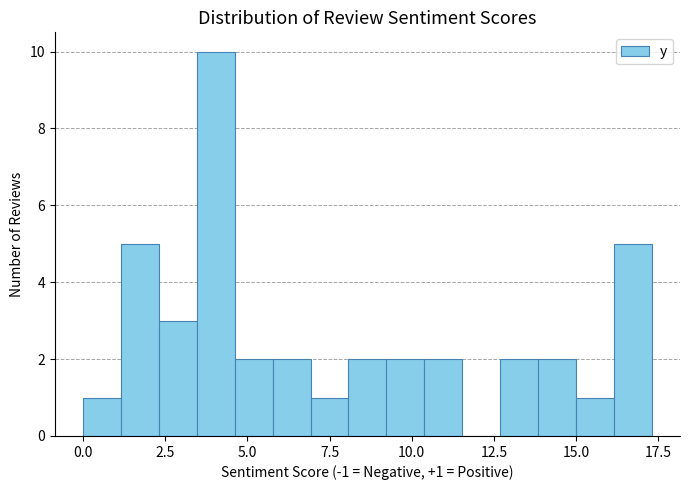

Read against the x-axis, roughly where is the centre of the tallest bar?

4.0